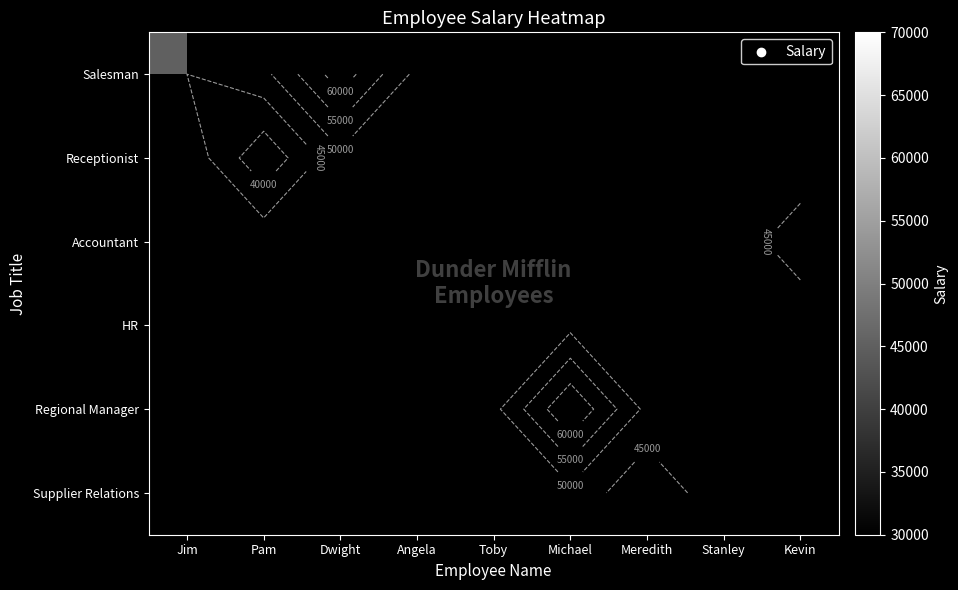

Is the value of Supplier Relations at Jim greater than the value of HR at Michael?

No